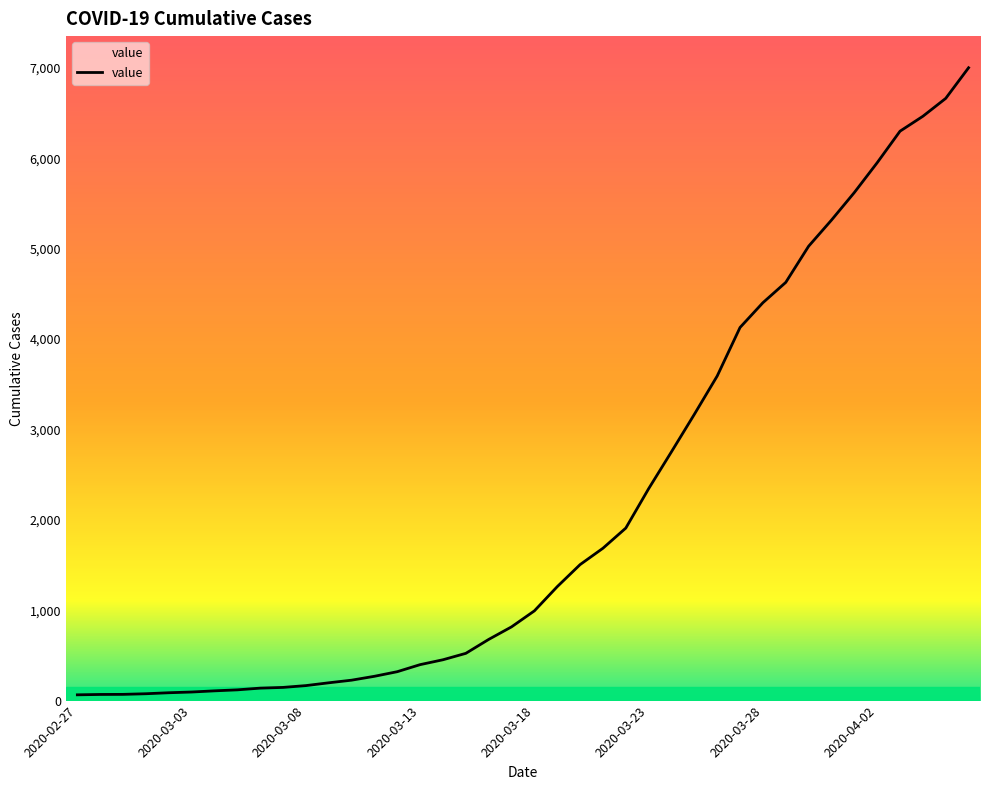

What is the greatest value displayed?

7003